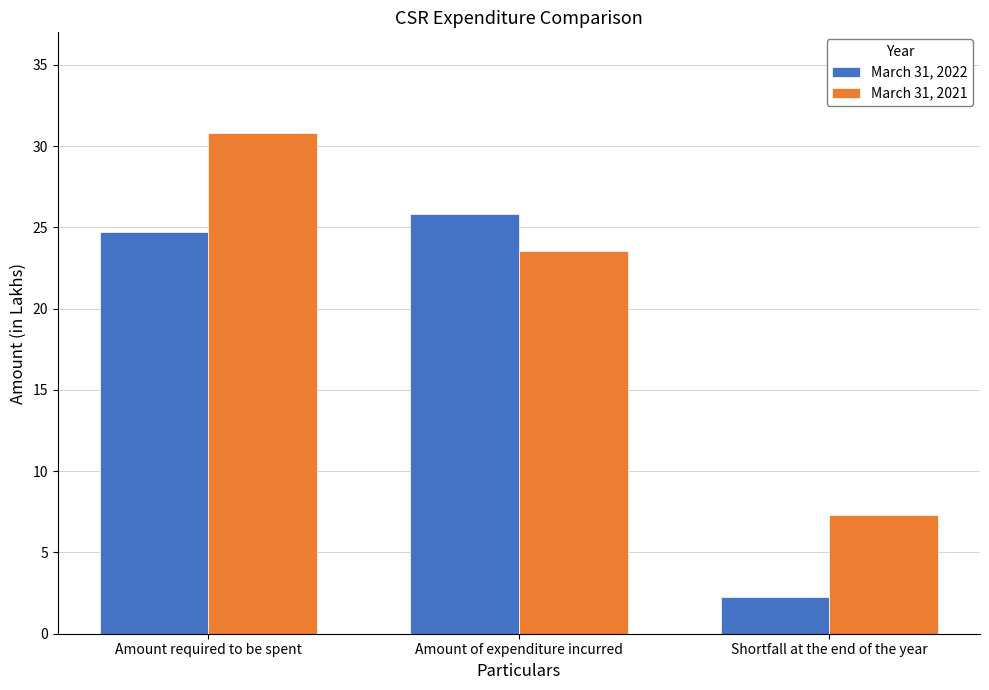

What is the spread (max minus min) of values at Amount of expenditure incurred?

2.3